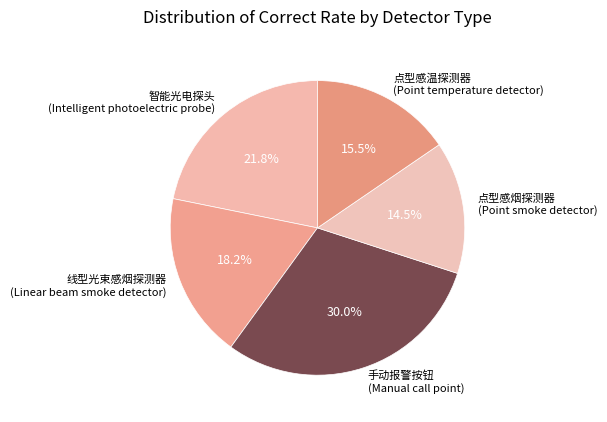

What percentage is NOT represented by 线型光束感烟探测器 (Linear beam smoke detector)?

81.8%